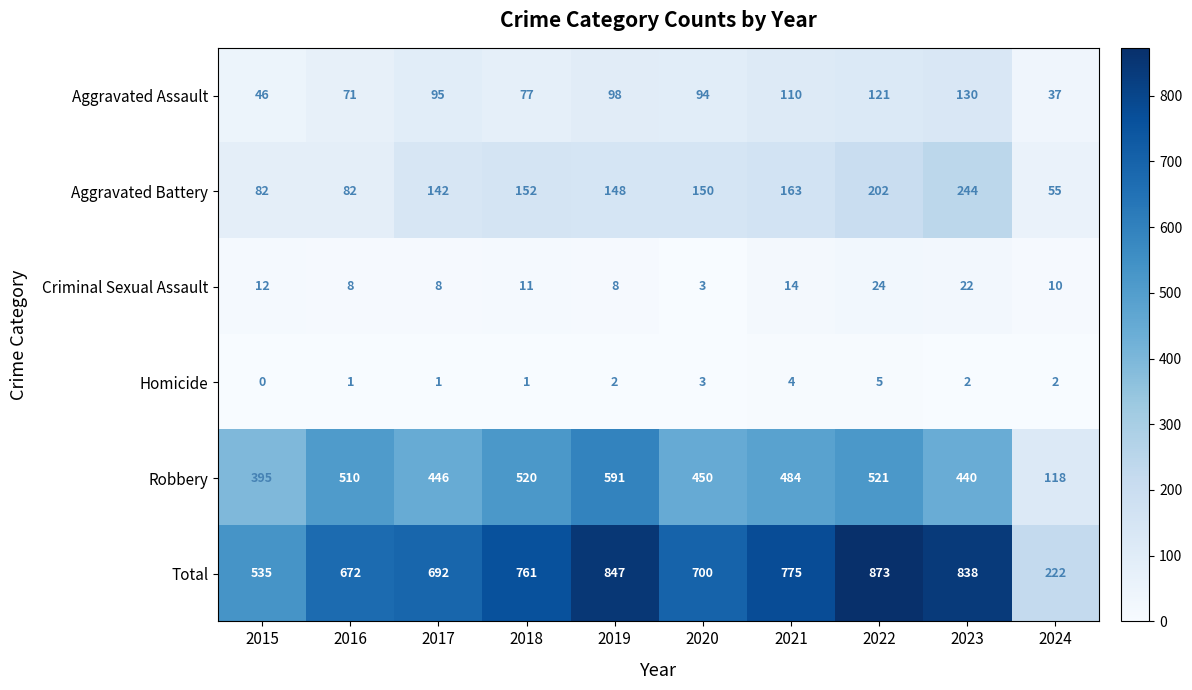

Between 2016 and 2021, which series saw the biggest shift?

Total